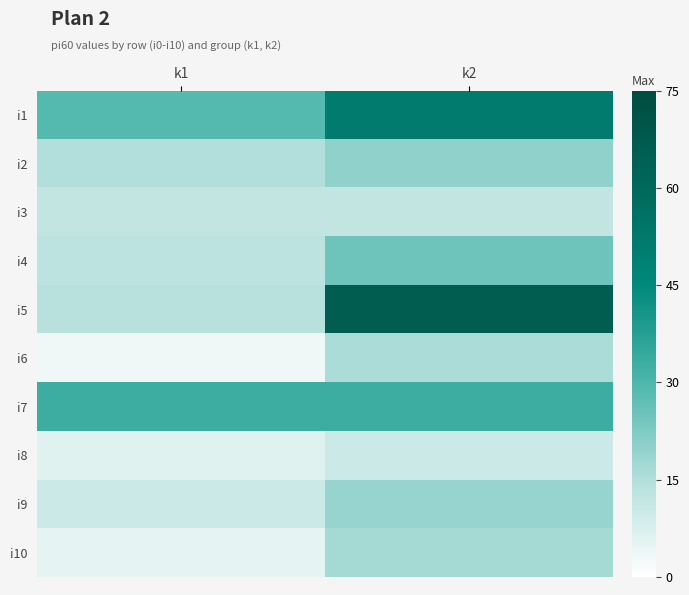

At k1, list the series in order from smallest to largest.

i6, i10, i8, i9, i3, i4, i5, i2, i1, i7